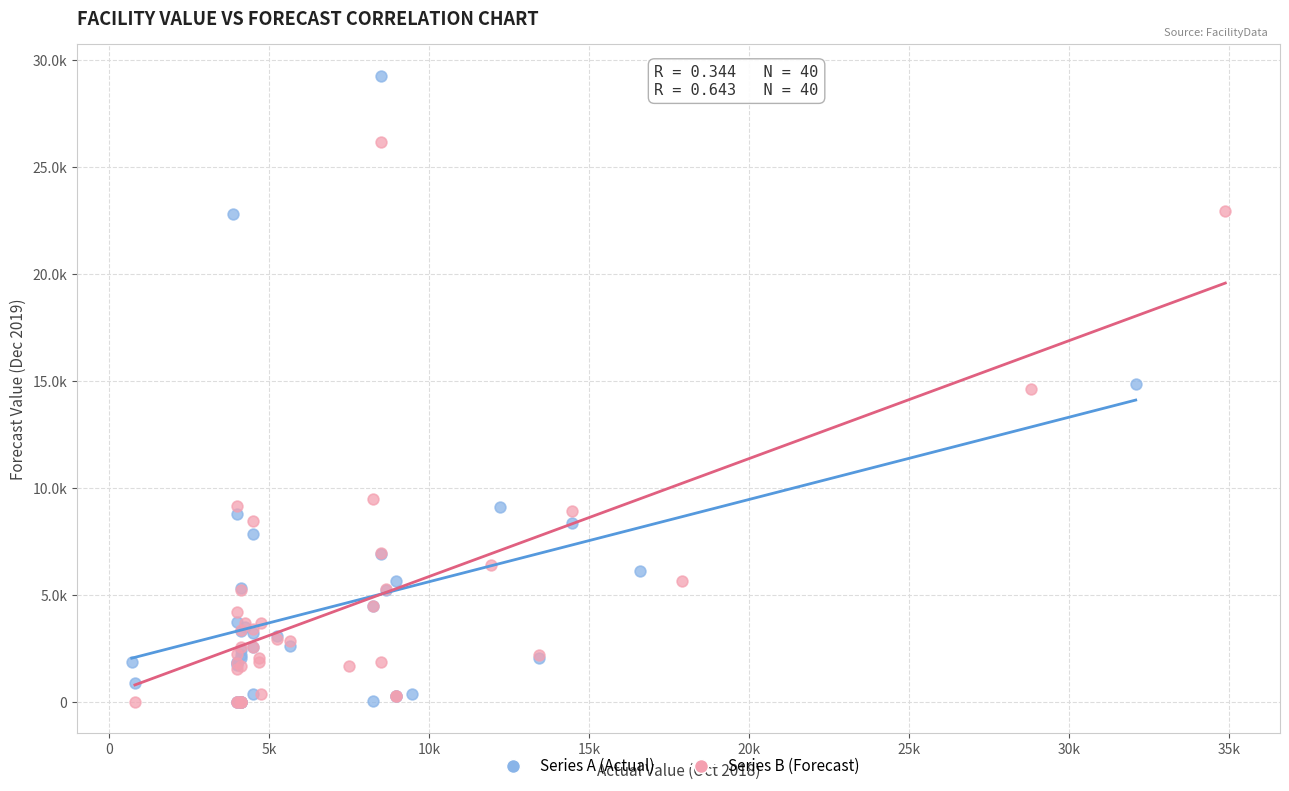

What are all the series names shown in the legend?

Series A (Actual), Series B (Forecast)